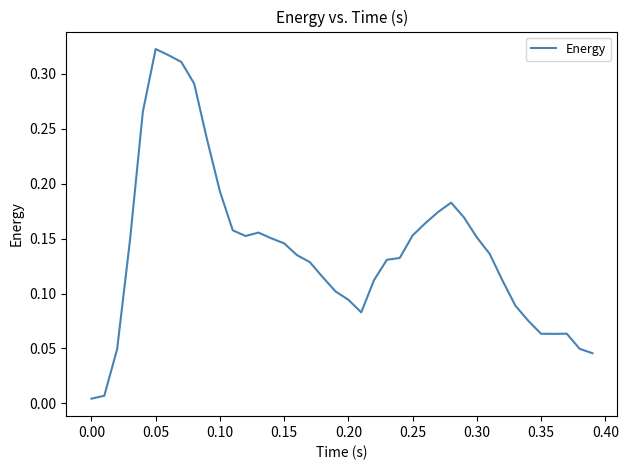

Is this an area chart (filled region under the line)?

No